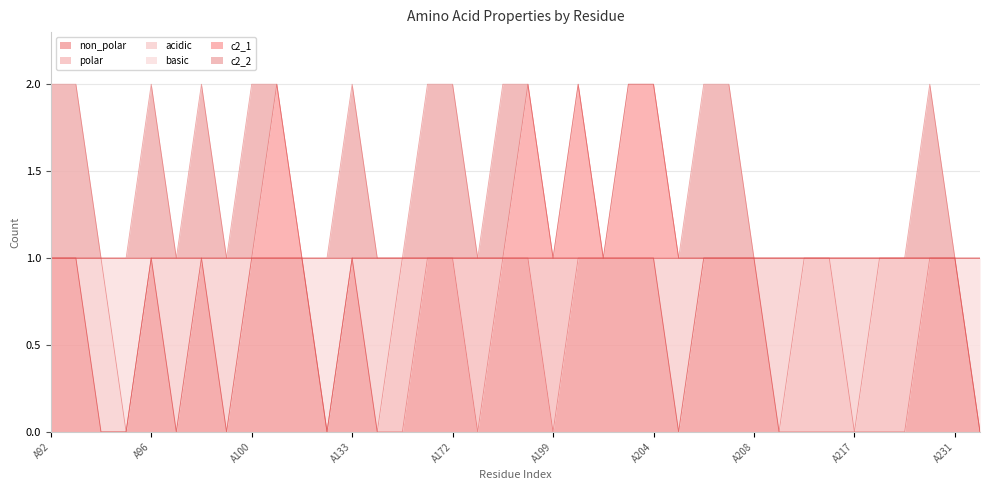

Does the chart have visible grid lines?

Yes